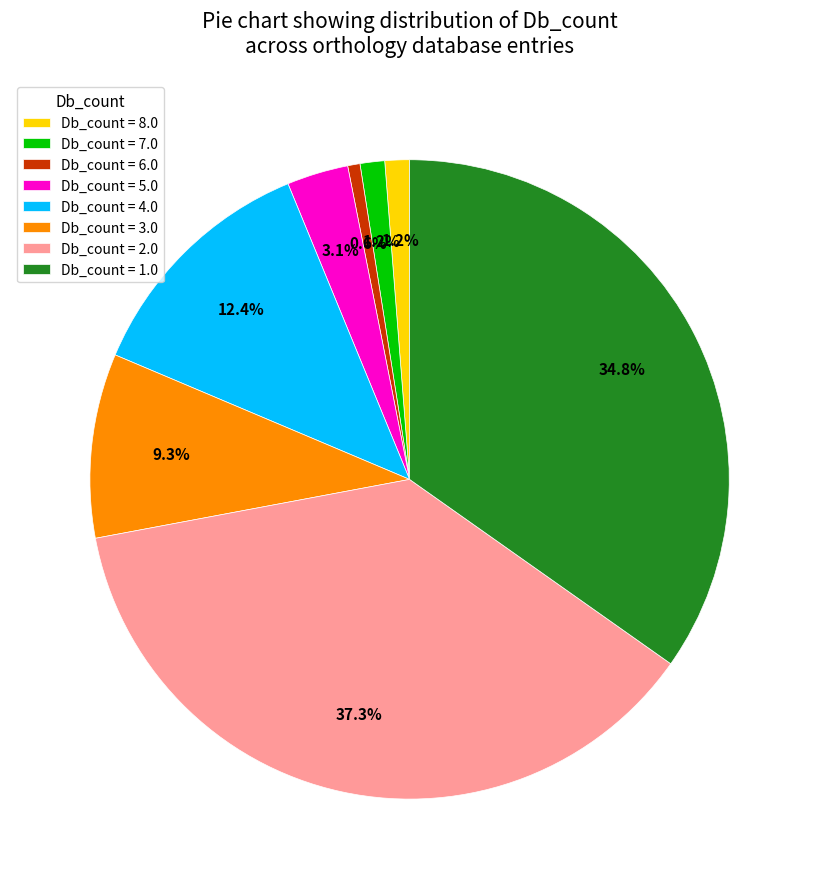

What is the total percentage of Db_count = 4.0 and Db_count = 3.0?

21.7%